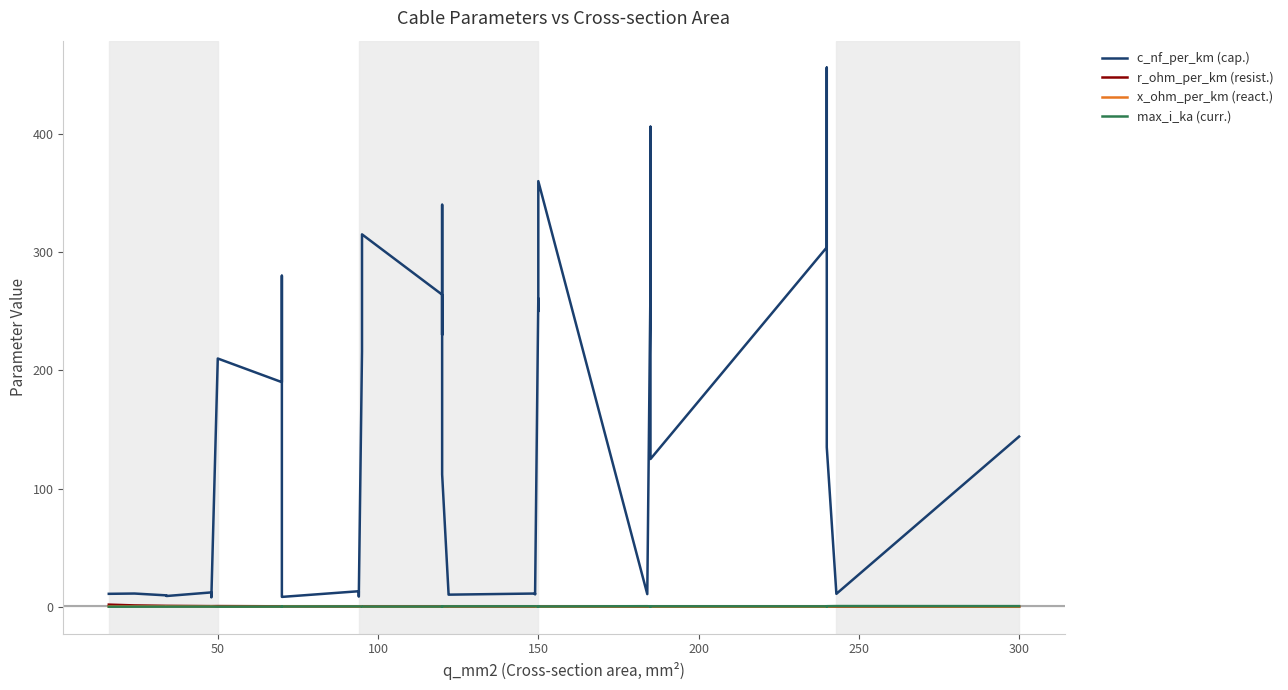

Reading left to right, what are all the values shown in this chart?

c_nf_per_km (cap.): 11.0	11.2	9.7	9.2	12.2	10.1	9.5	8.0	210.0	190.0	280.0	10.4	9.7	8.4	13.2	10.8	10.0	8.7	216.0	315.0	264.0	230.0	340.0	112.0	11.1	10.3	11.2	10.5	261.0	250.0	360.0	10.8	273.0	406.0	125.0	304.0	456.0	135.0	11.0	144.0
r_ohm_per_km (resist.): 1.9	1.2	0.8	0.8	0.6	0.6	0.6	0.6	0.6	0.4	0.4	0.4	0.4	0.4	0.3	0.3	0.3	0.3	0.3	0.3	0.2	0.3	0.3	0.2	0.2	0.2	0.2	0.2	0.2	0.2	0.2	0.2	0.2	0.2	0.1	0.1	0.1	0.1	0.1	0.1
x_ohm_per_km (react.): 0.3	0.3	0.4	0.4	0.3	0.3	0.4	0.5	0.1	0.1	0.1	0.3	0.4	0.5	0.3	0.3	0.3	0.4	0.1	0.1	0.1	0.1	0.1	0.2	0.3	0.3	0.3	0.3	0.1	0.1	0.1	0.3	0.1	0.1	0.2	0.1	0.1	0.1	0.3	0.1
max_i_ka (curr.): 0.1	0.1	0.2	0.2	0.2	0.2	0.2	0.2	0.1	0.2	0.2	0.3	0.3	0.3	0.3	0.3	0.3	0.3	0.3	0.2	0.2	0.3	0.3	0.4	0.4	0.4	0.5	0.5	0.3	0.3	0.3	0.5	0.4	0.4	0.5	0.4	0.4	0.5	0.6	0.6